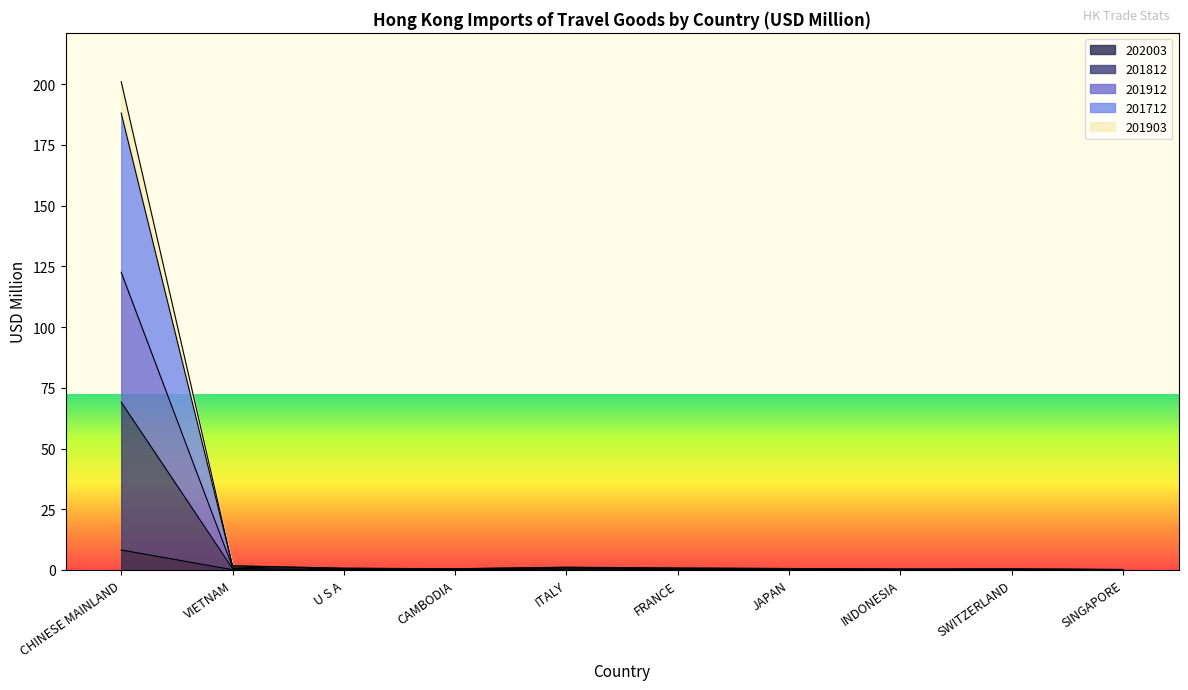

What is the difference between the 201812 values at JAPAN and ITALY?

0.2